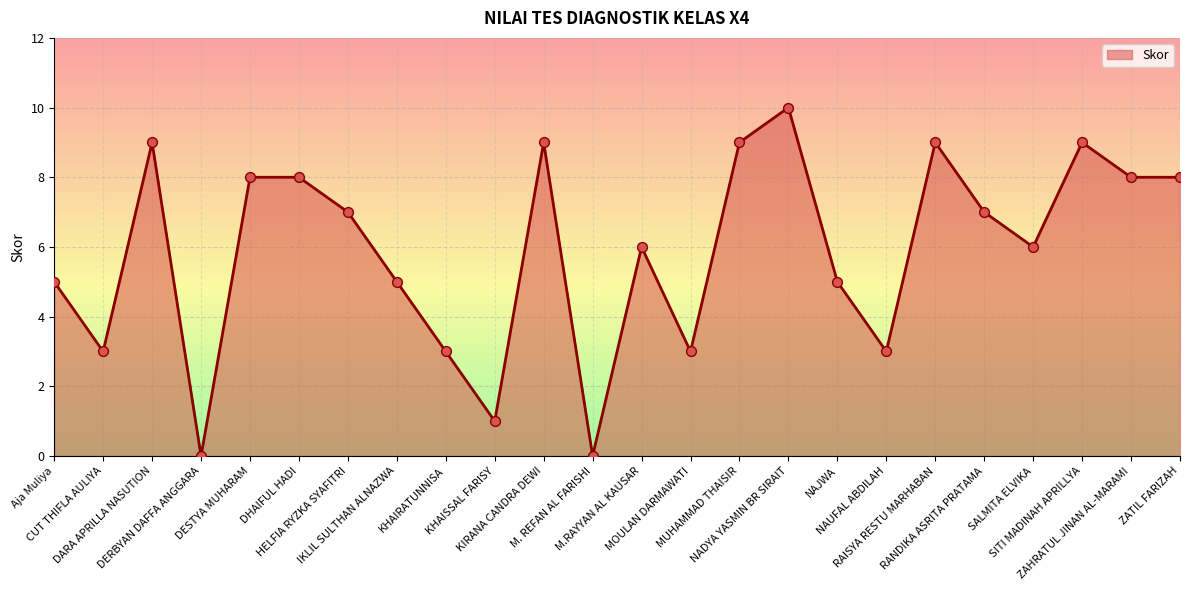

What is the ratio of the value at NAUFAL ABDILAH to the value at ZATIL FARIZAH?

0.4